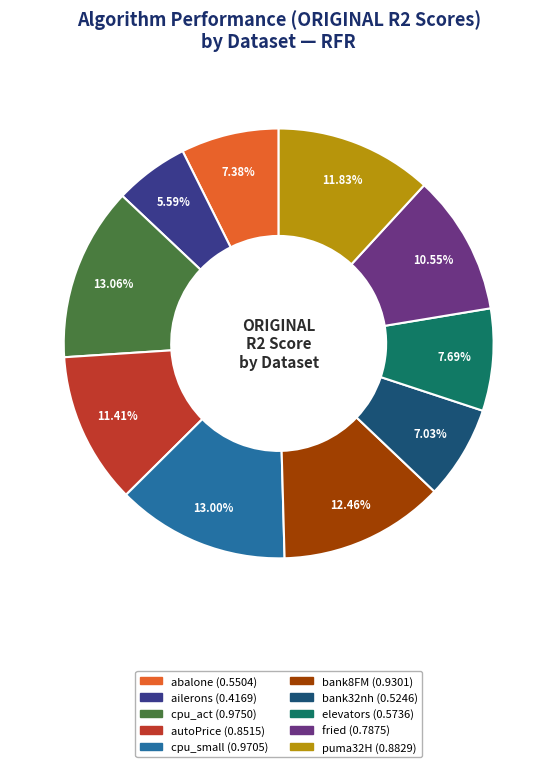

True or false: elevators accounts for 8% of the total.

True